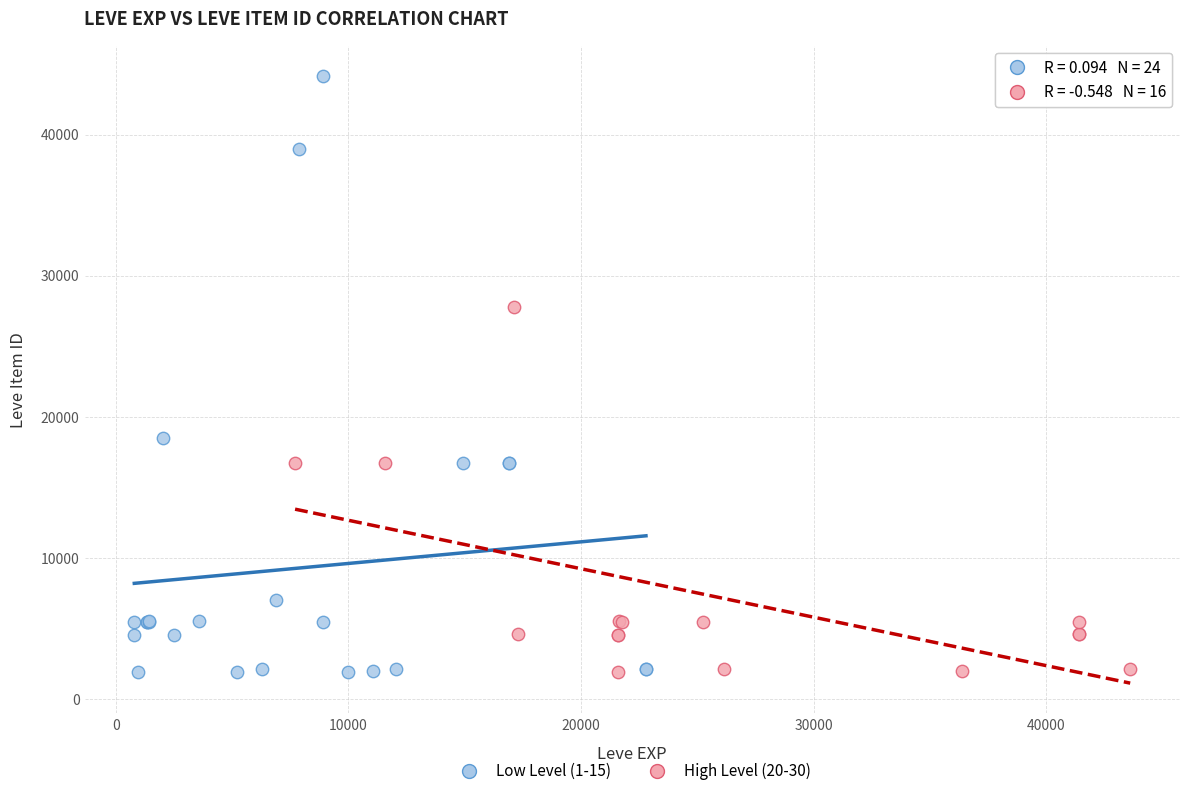

Which series has the widest spread of Y values?

Low Level (1-15)